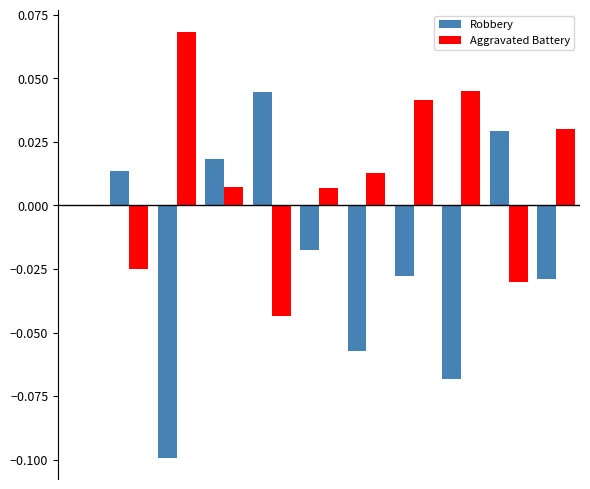

Which series has the largest total across all categories?

Aggravated Battery